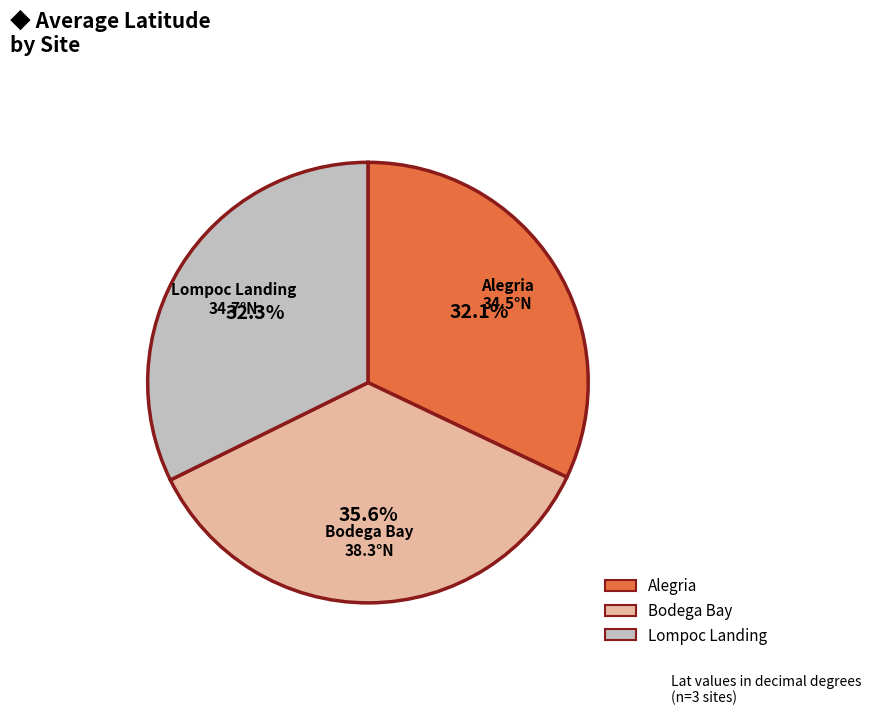

True or false: Alegria accounts for 41% of the total.

False